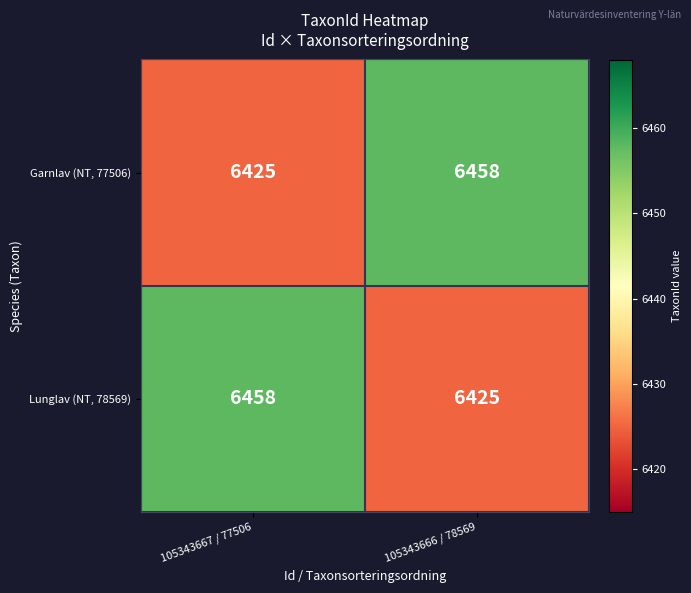

What is the spread (max minus min) of values at 105343666 / 78569?

33